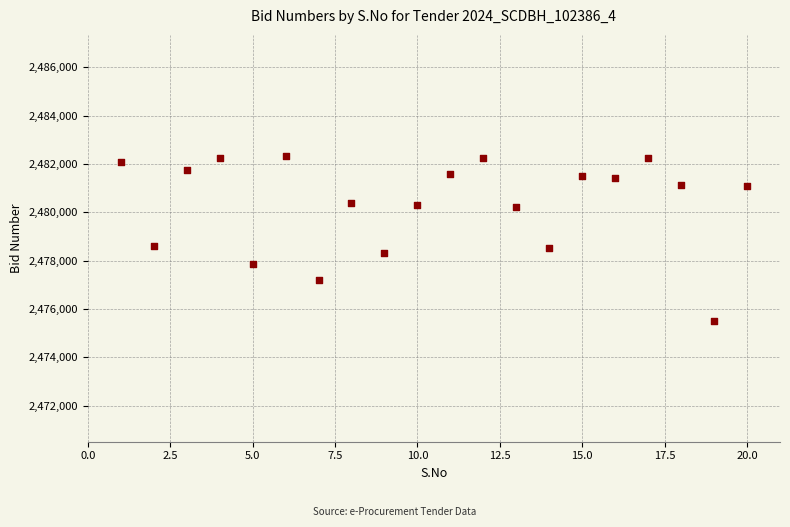

What is the range of X values (max minus min)?

19